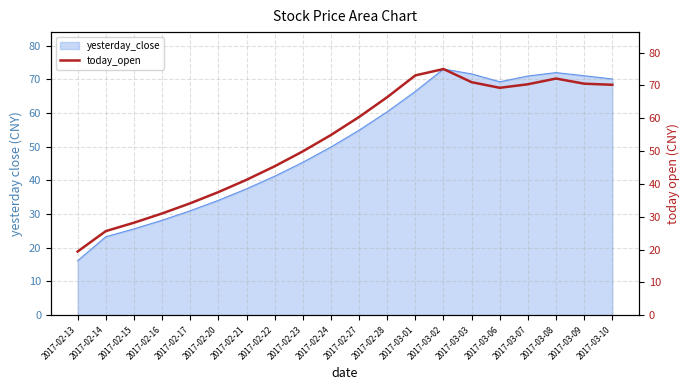

True or false: the data shows 122.8 at 2017-03-03.

False